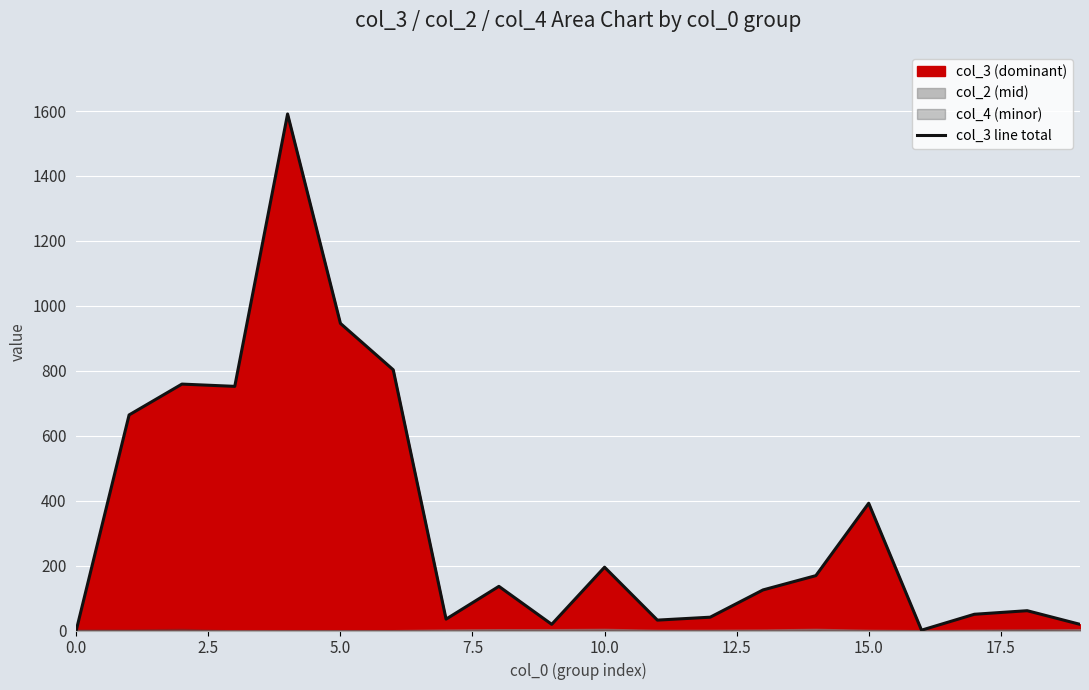

Approximately how many times larger is the value at 13 compared to 0.0?

125.0